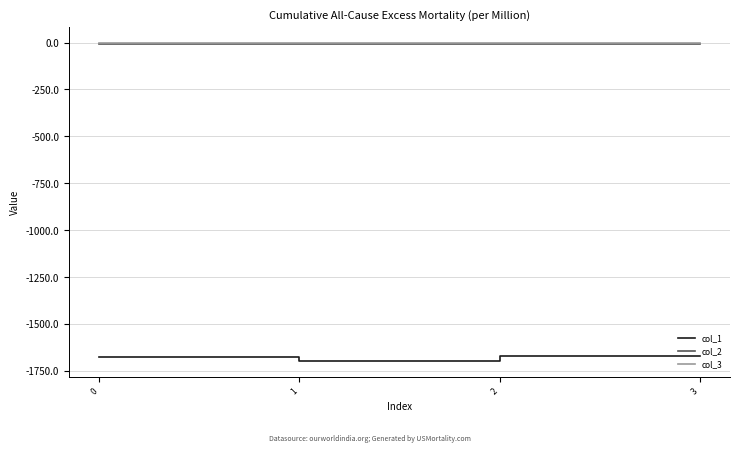

What is the total value across all series at 1?

-1705.8